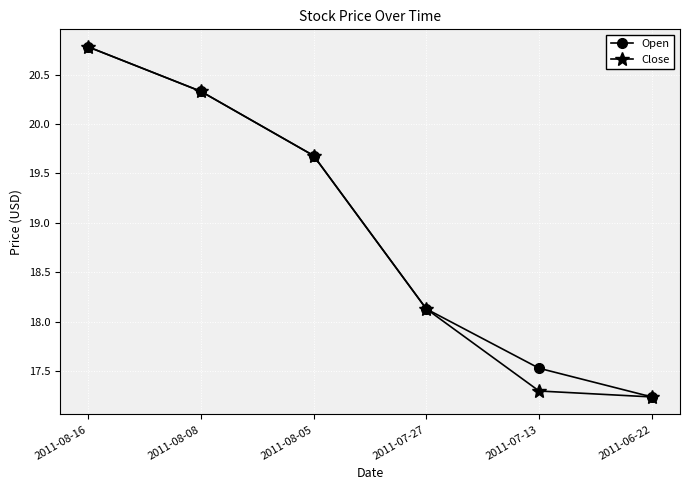

What is the label of the 3rd point from the left?

2011-08-05